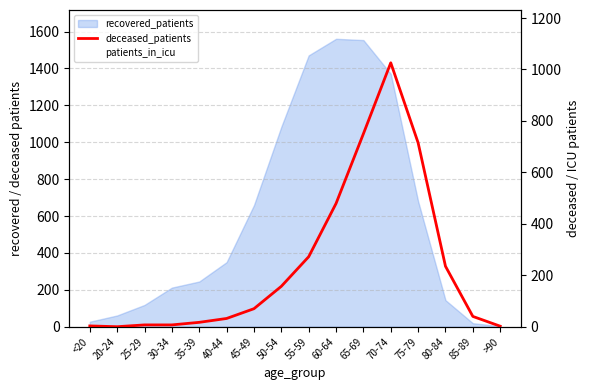

What is the difference between the second highest and second lowest values in the deceased_patients series?

748